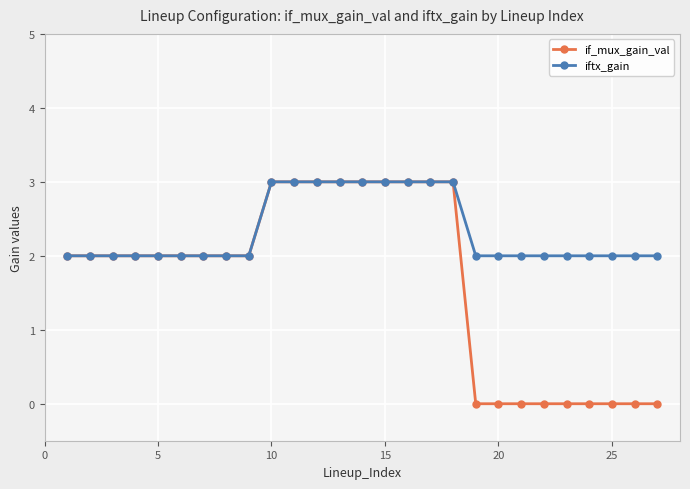

What is the value of the if_mux_gain_val point at the 13th from the left?

3